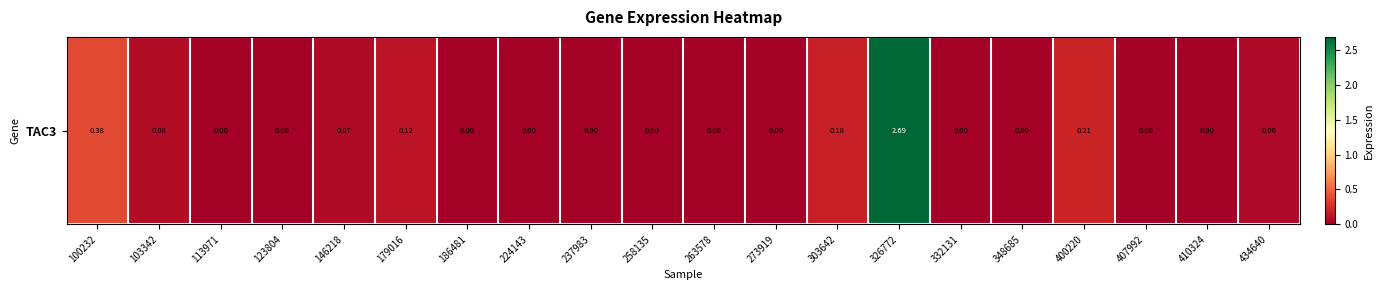

What is the maximum value shown in the chart?

2.7